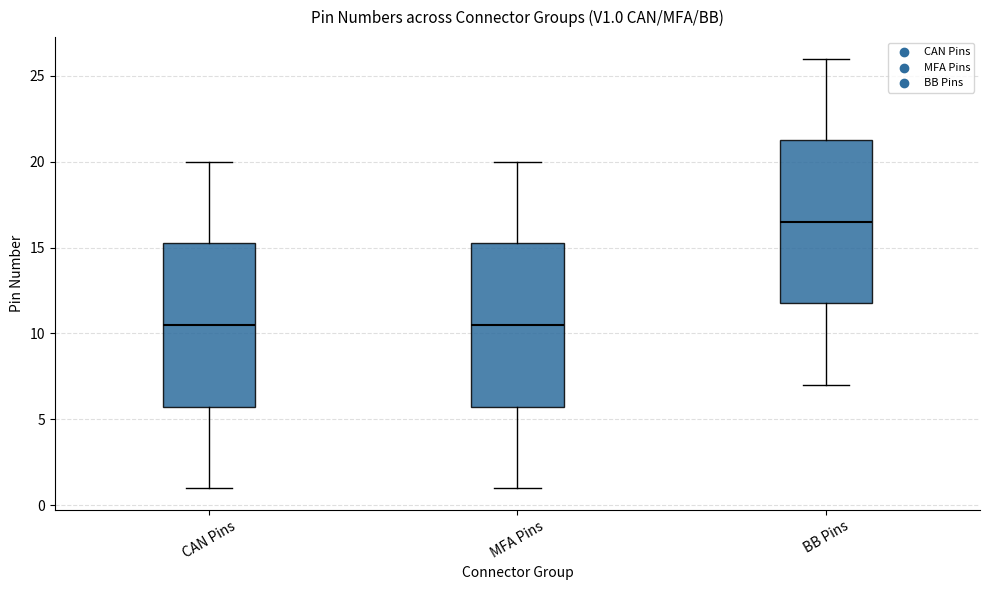

Which box's median line is the highest?

BB Pins